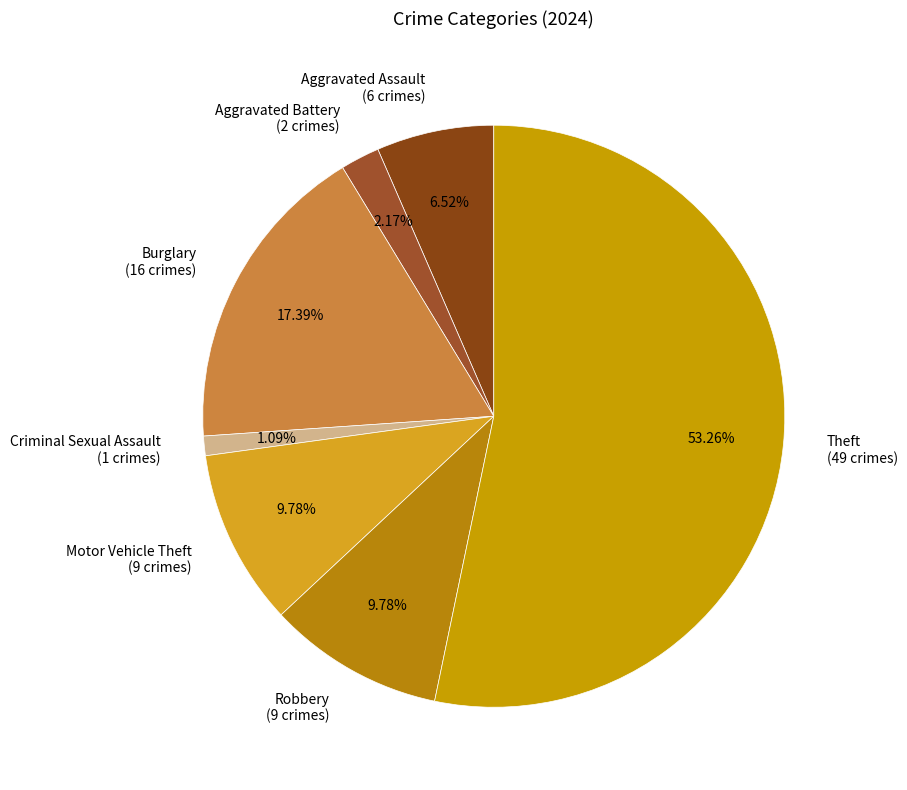

Does Theft represent more than half of the total?

Yes